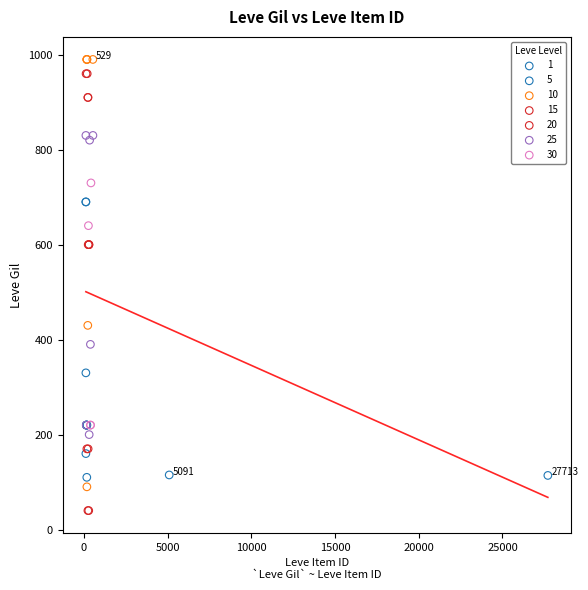

Which series contains the lowest Y value?

15